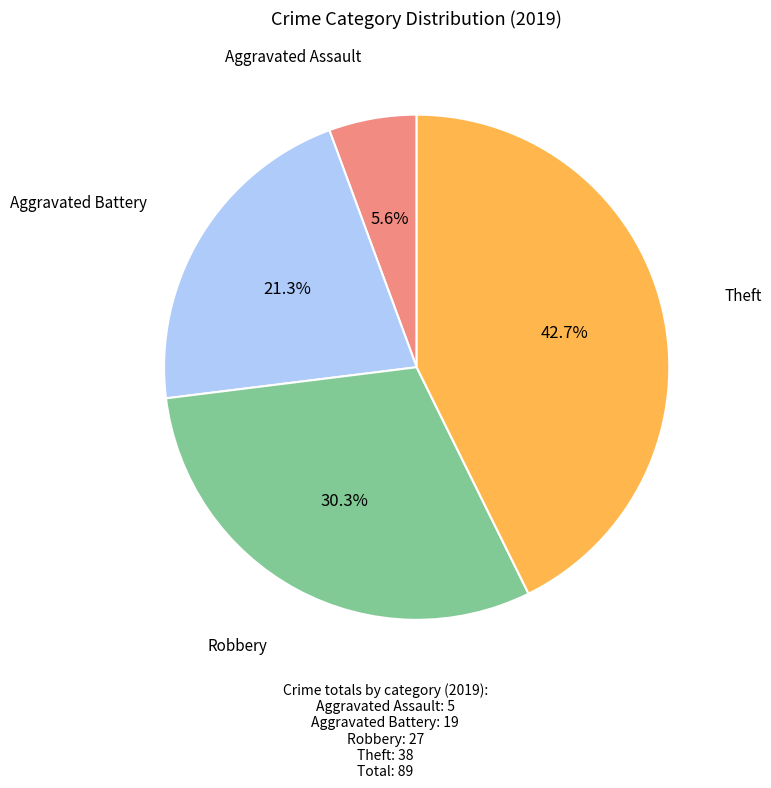

Count the number of slices in the pie.

4